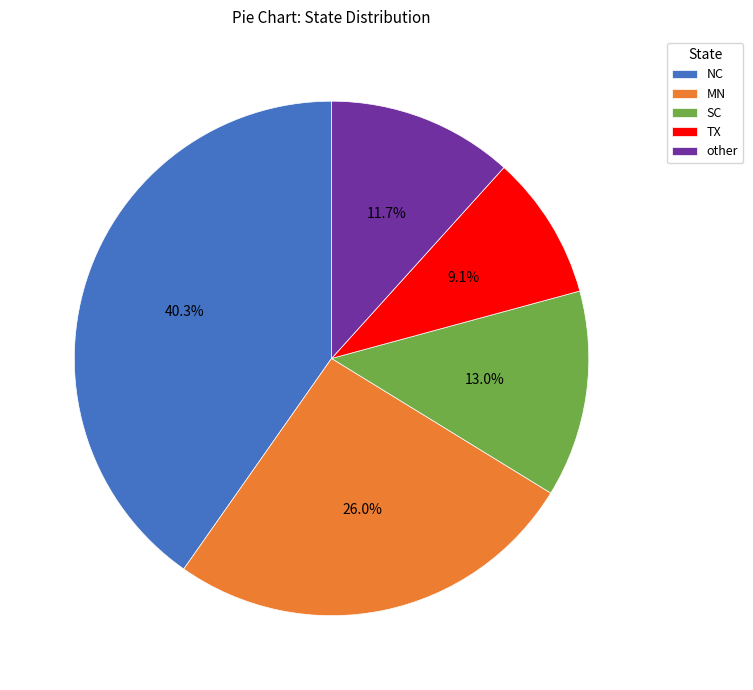

What percentage is the NC slice, to the nearest percent?

40%